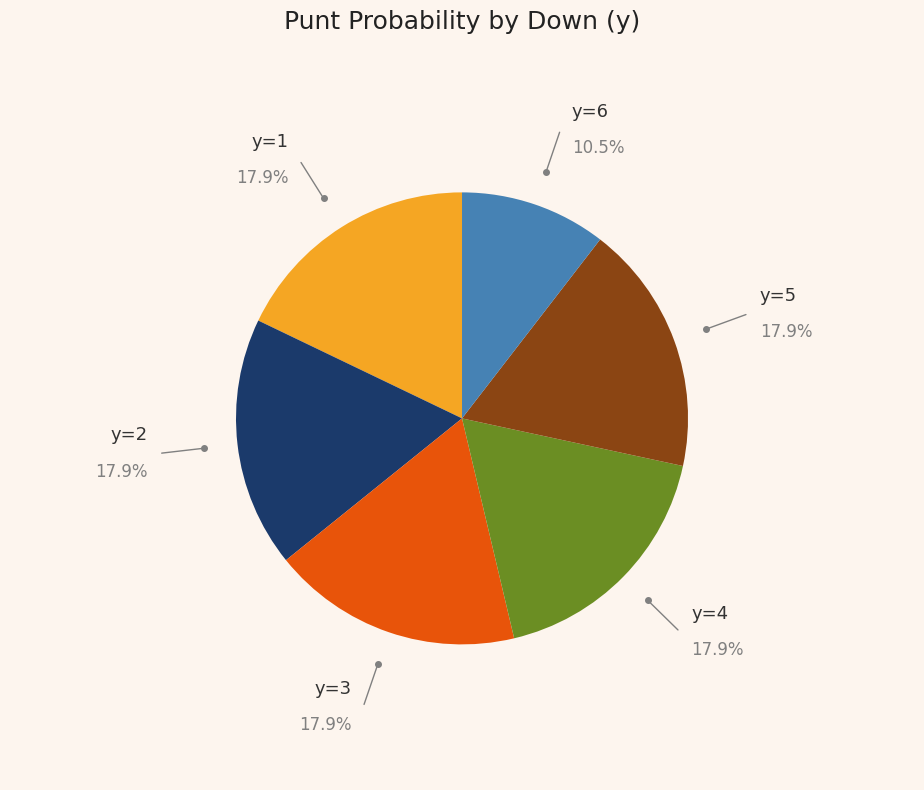

Is there any slice that represents more than half of the pie?

No